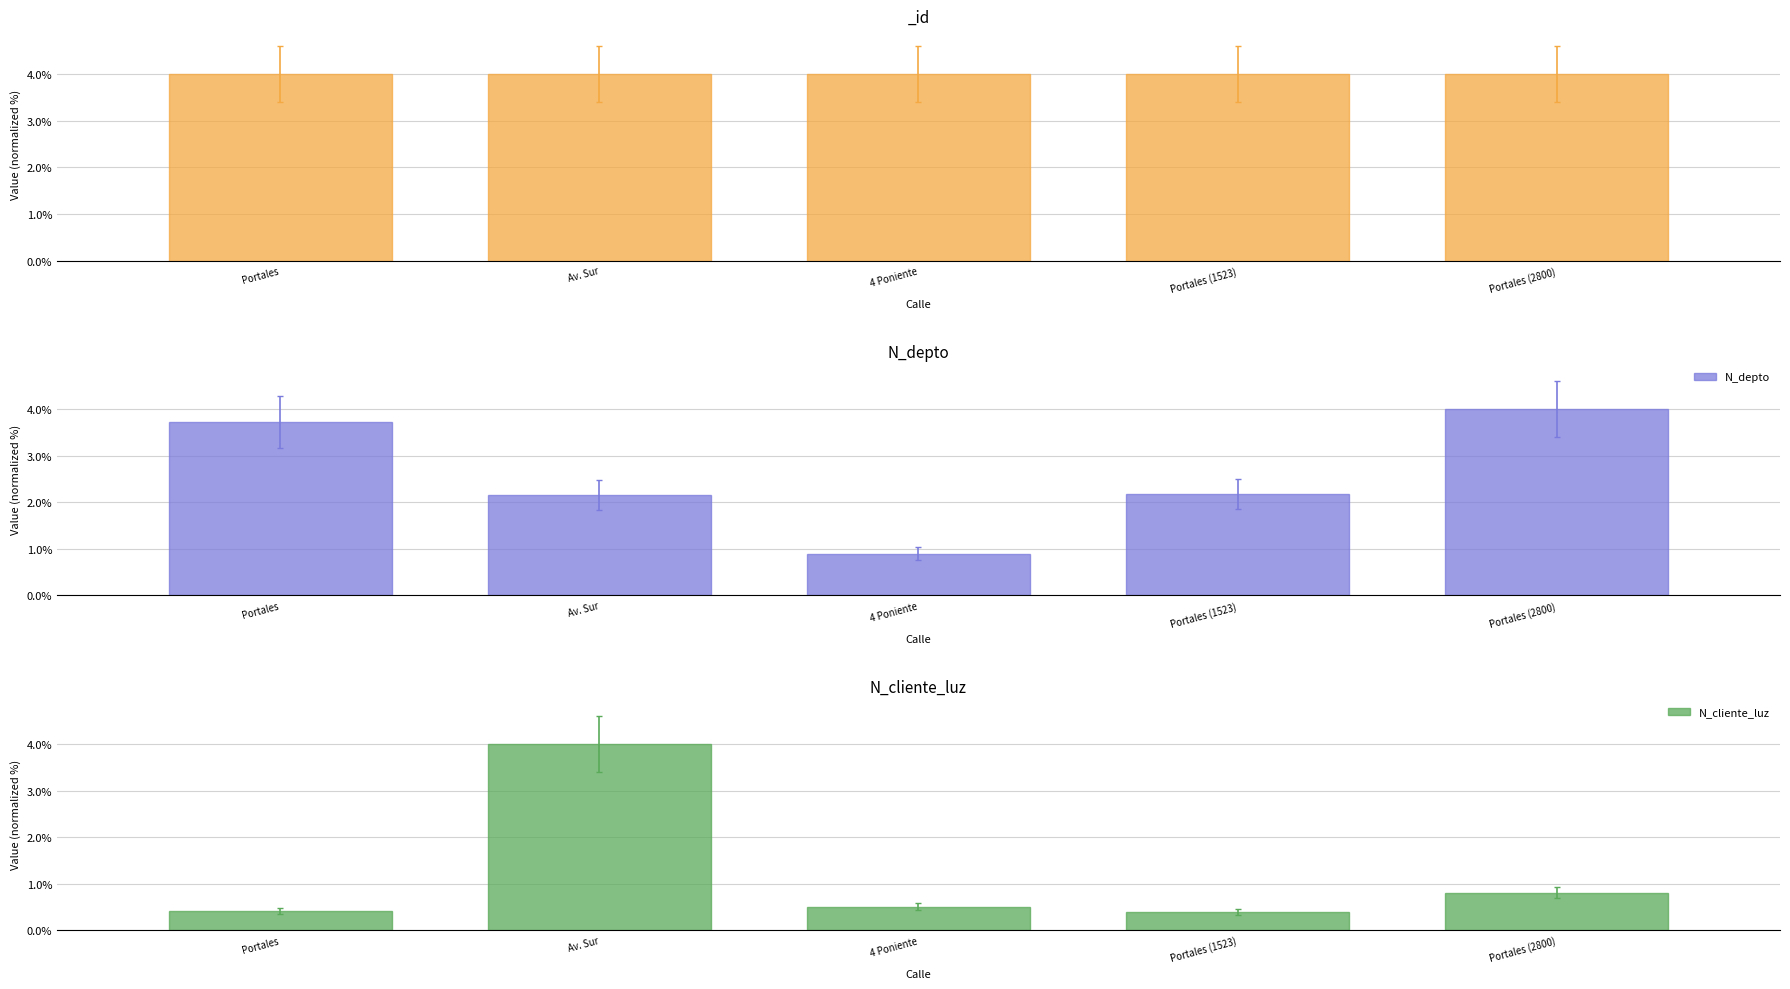

How many groups of bars are there?

5